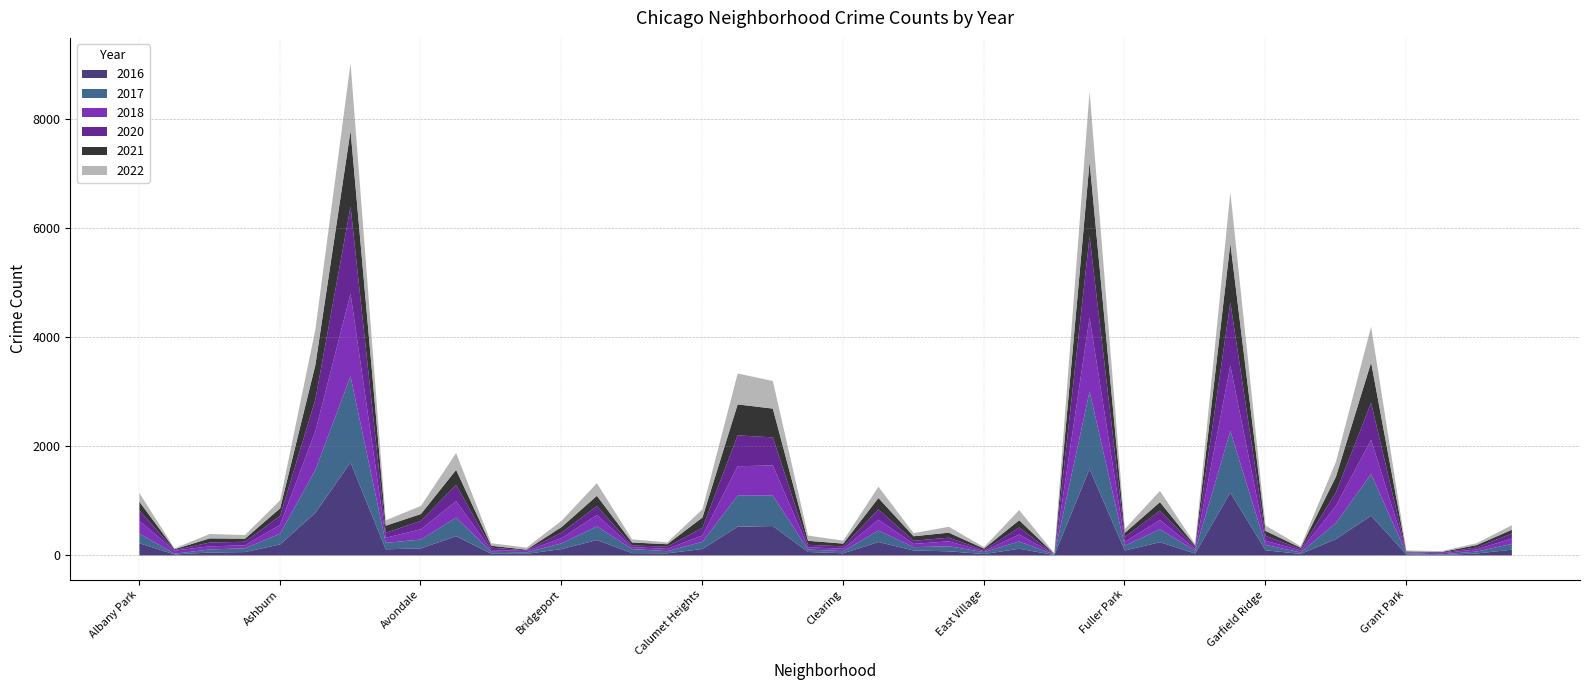

Rank the series at Brighton Park from lowest to highest value.

2020, 2021, 2018, 2022, 2017, 2016